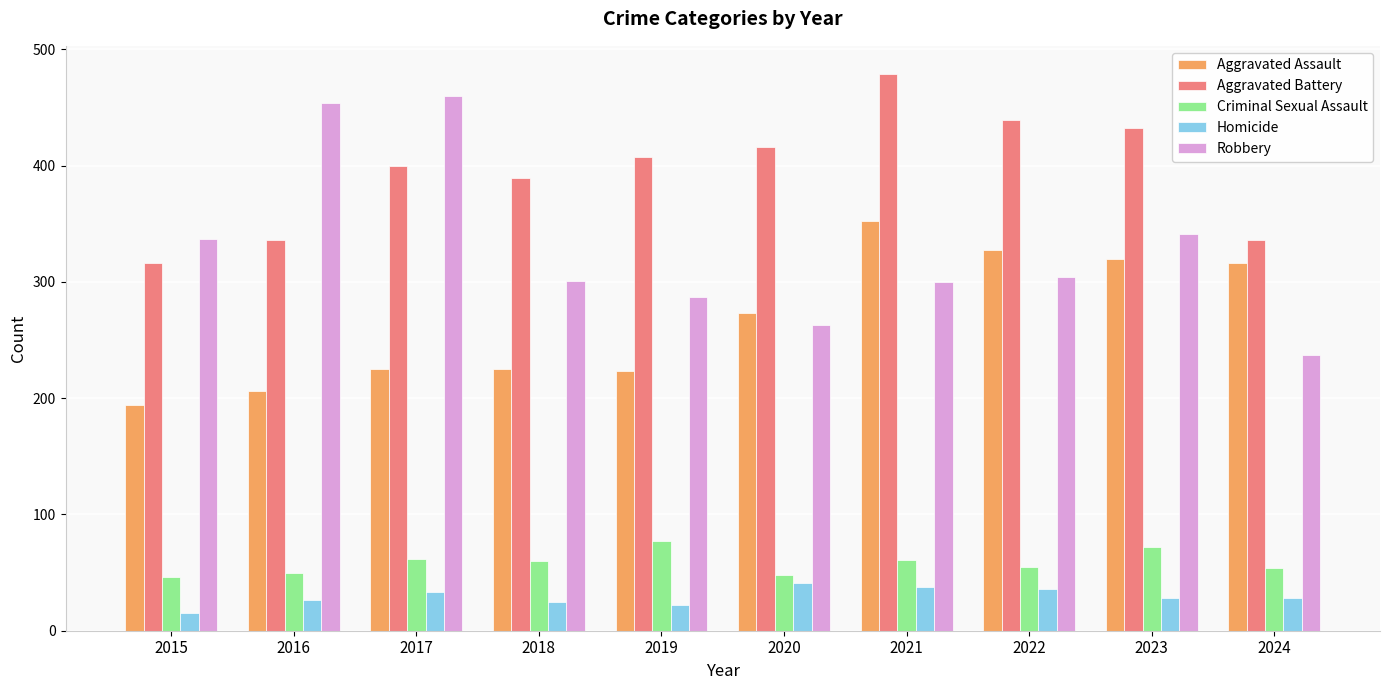

What is the sum of all Homicide values?

292